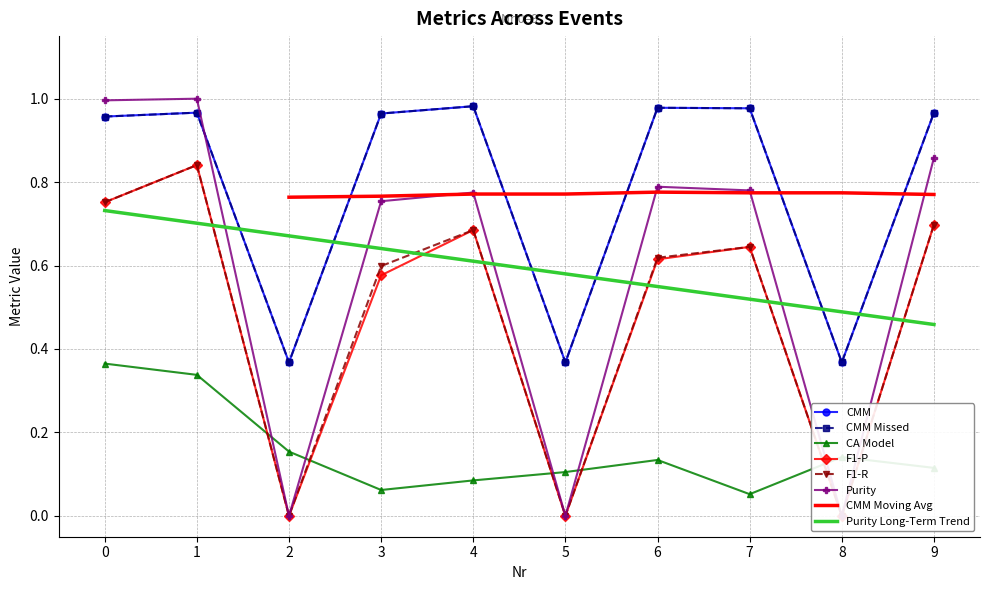

What is the spread (max minus min) of values at 9?

0.9